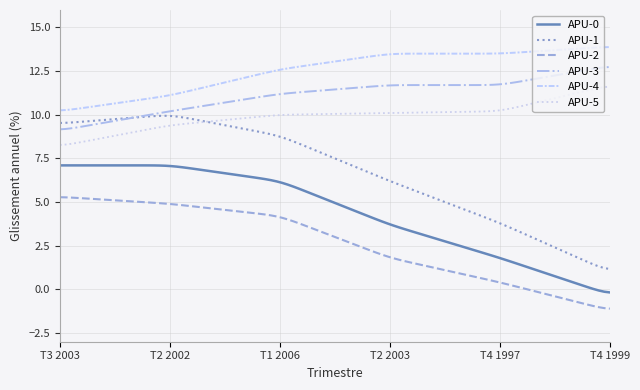

What is the smallest value displayed?

-1.1